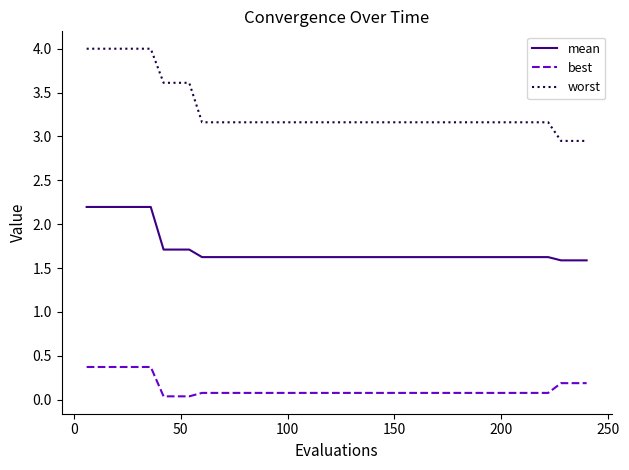

At how many categories does at least one series exceed 0?

40